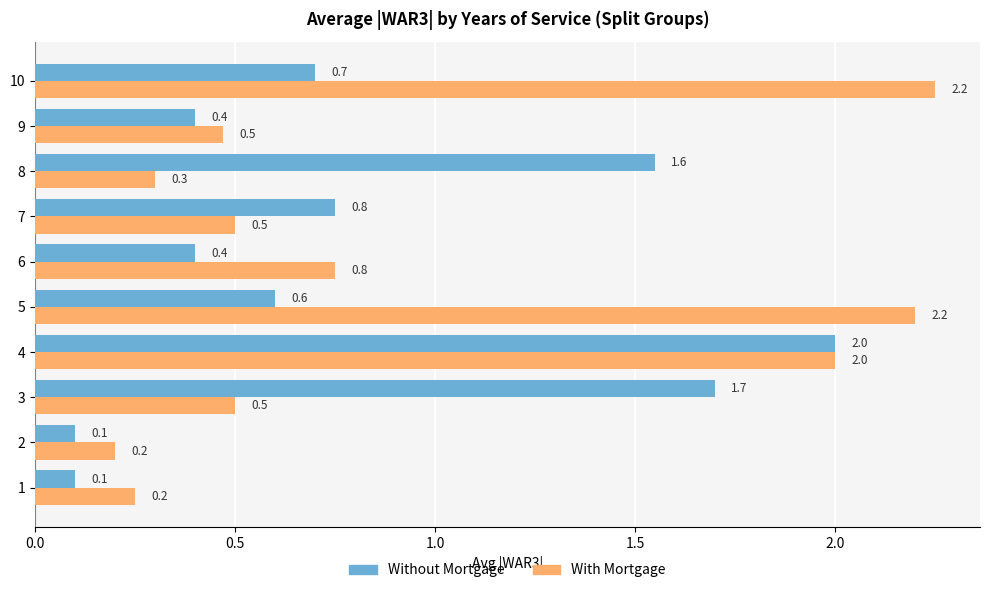

The value of Without Mortgage at 9 is 0.2. True or false?

False